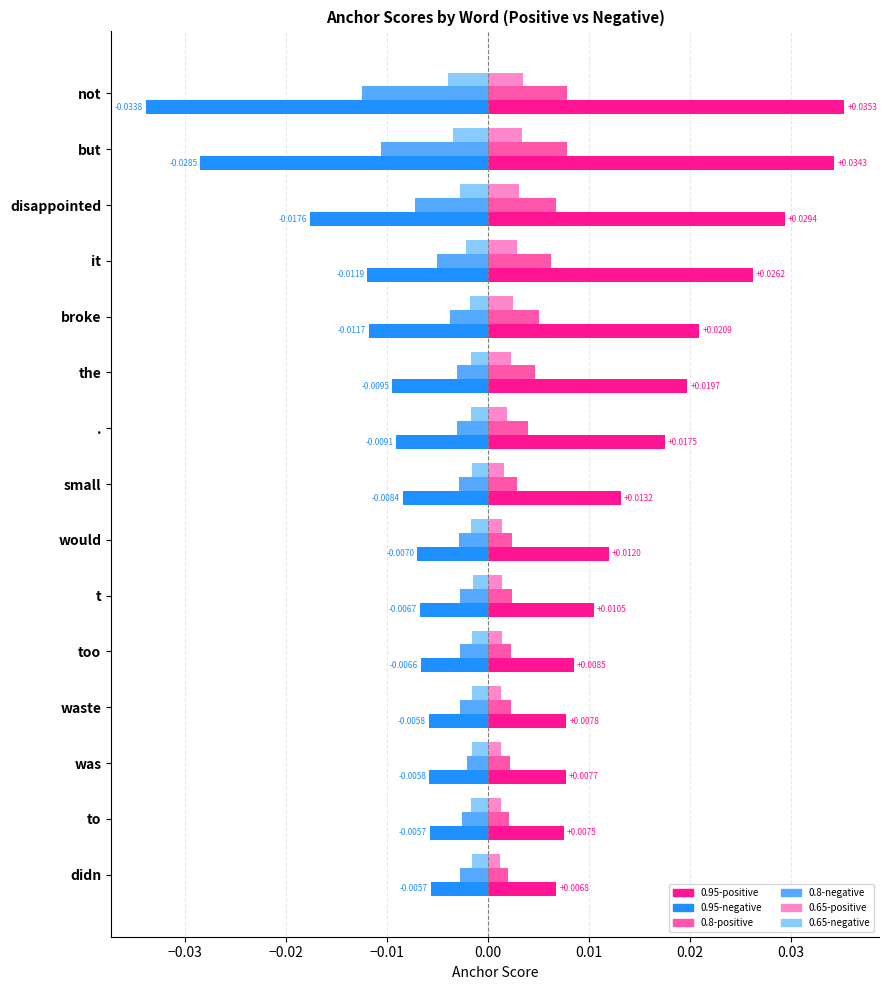

Is the value of 0.65-positive at . greater than the value of 0.65-negative at .?

Yes